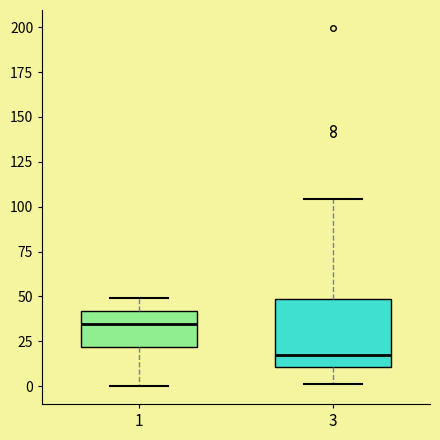

Where does the median line of the box at x = 3 sit on the y-axis? The values are not printed on the chart, so give them approximately, as read against the axis.

15